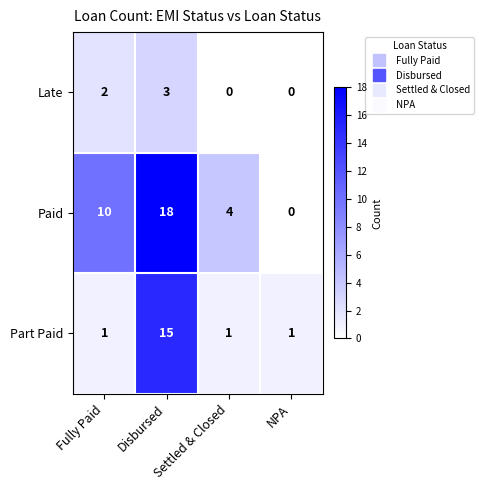

Count the Paid values in the range 4 to 18.

3